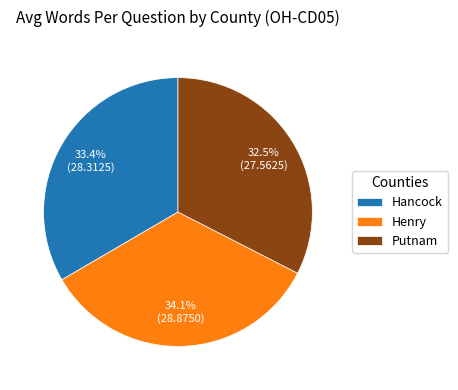

To the nearest percent, what is the average slice percentage?

33%